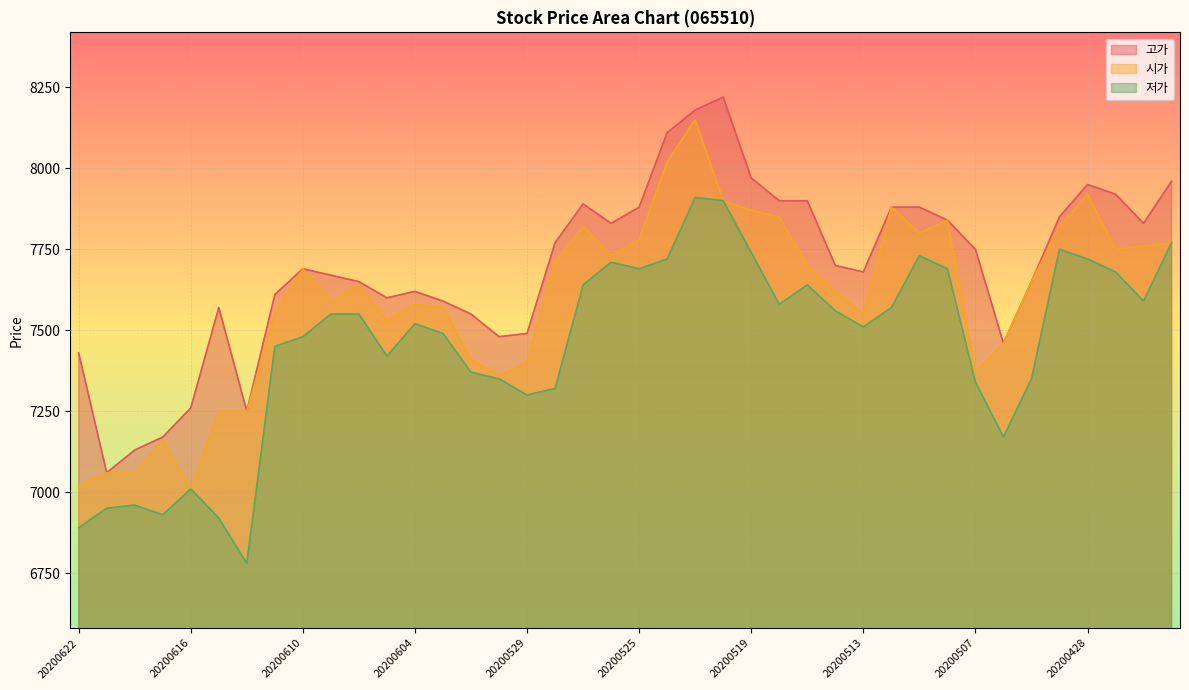

Which series has the largest total across all categories?

고가